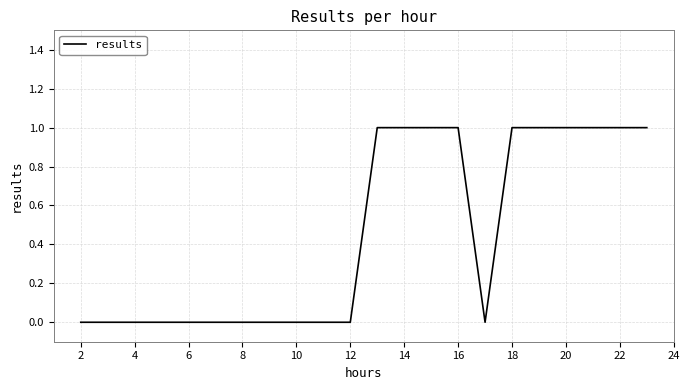

How many distinct data groups are displayed?

1